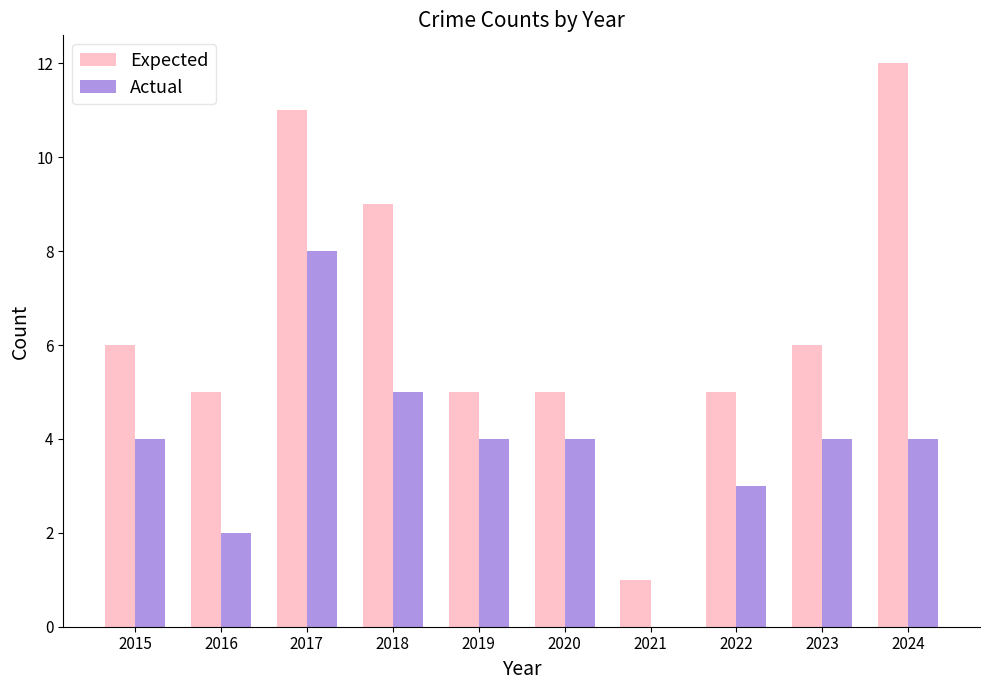

What is the maximum value for Expected?

12